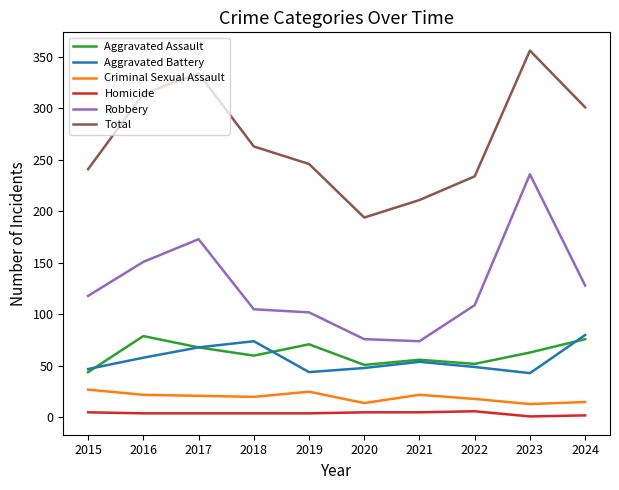

Between 2019 and 2024, which series saw the biggest shift?

Total